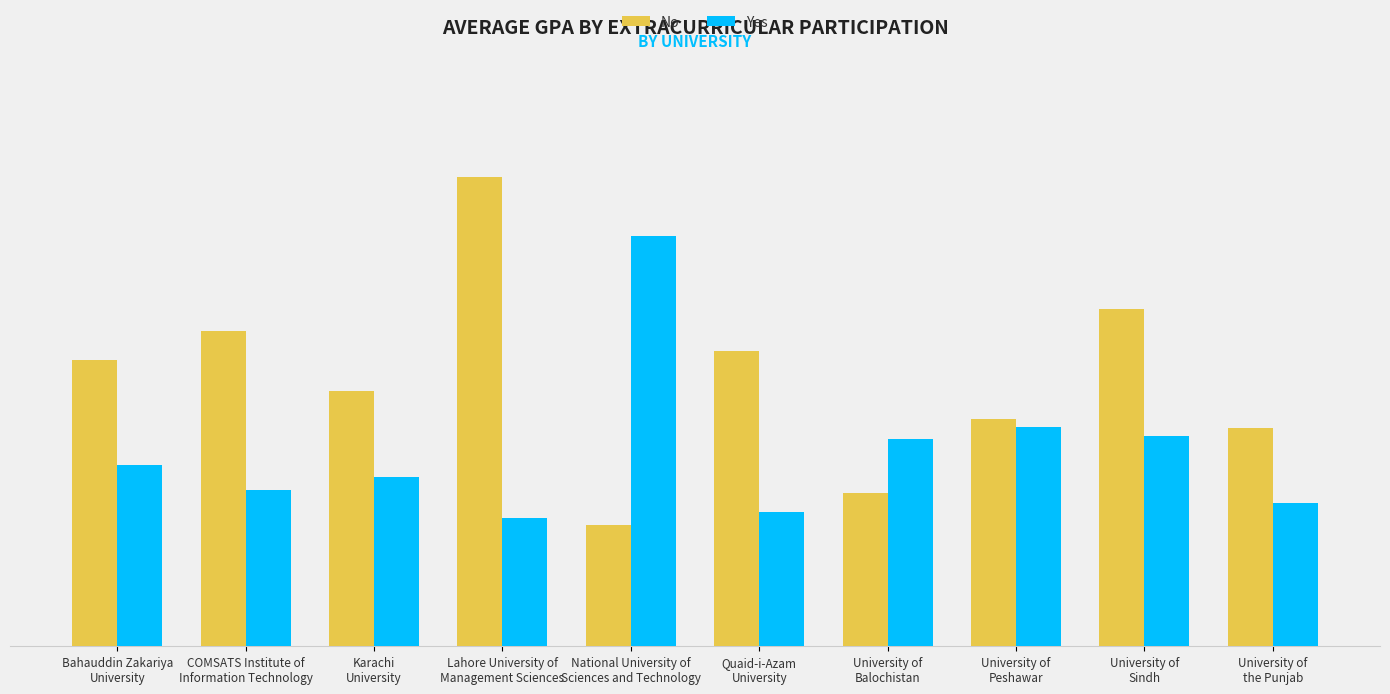

Where is No nearest to the value 3?

Karachi
University